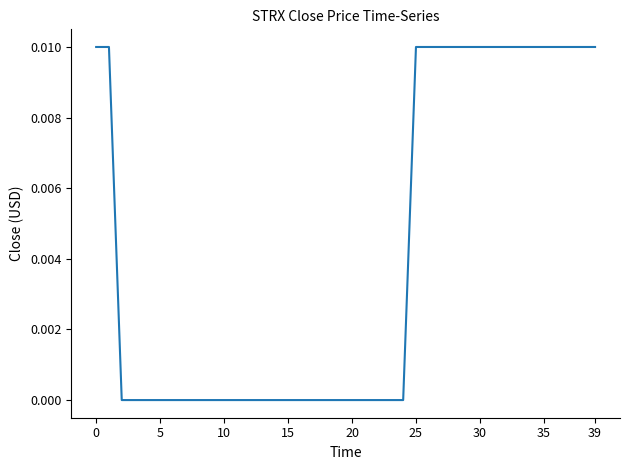

Is this an area chart (filled region under the line)?

No